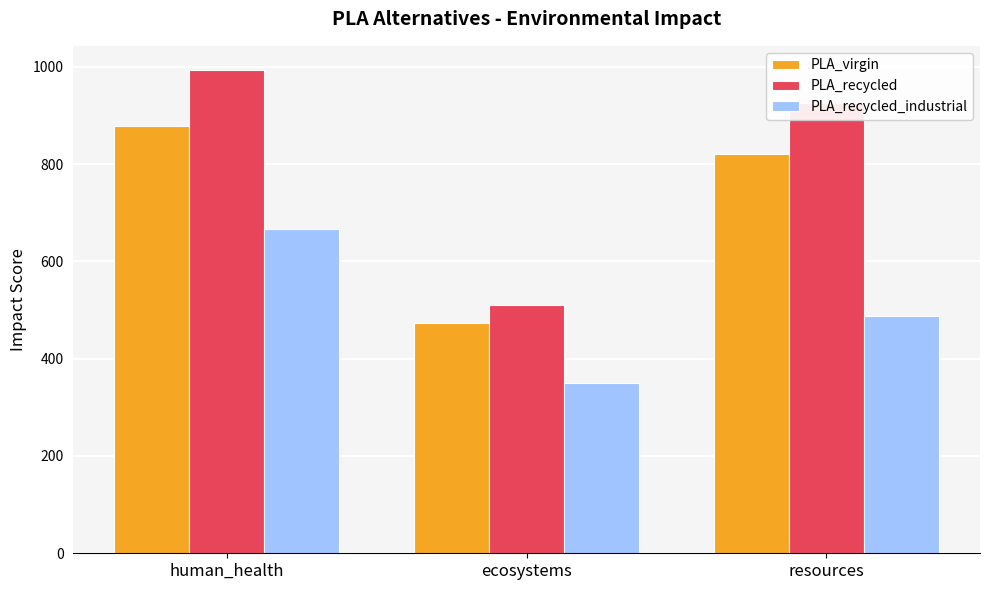

How many bars are there in total?

9